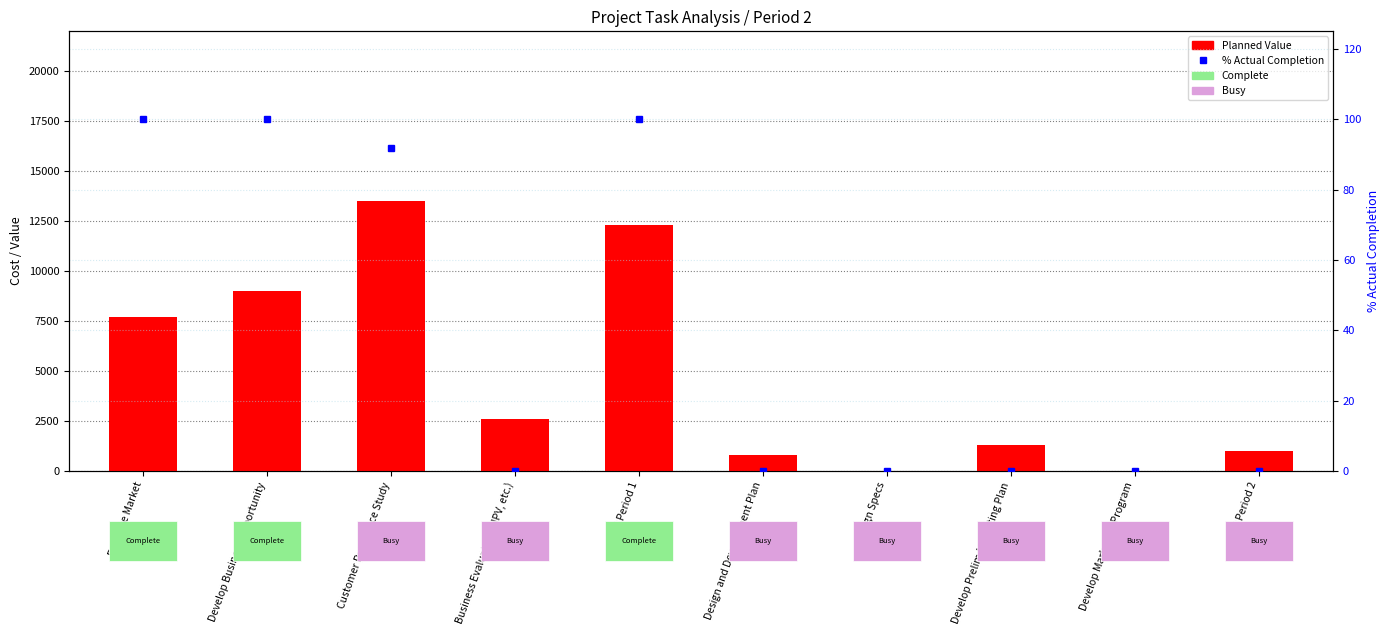

Which series has the largest total across all categories?

Planned Value